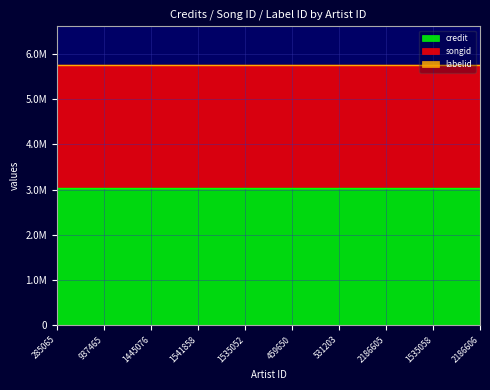

True or false: credit and labelid intersect in this chart.

False